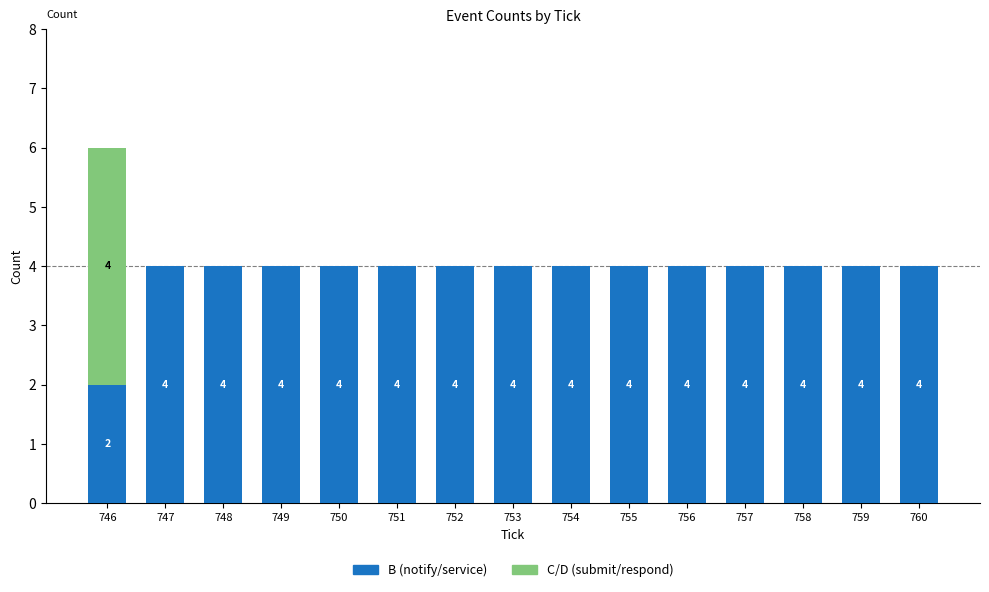

The value of B (notify/service) at 746 is 1. True or false?

False